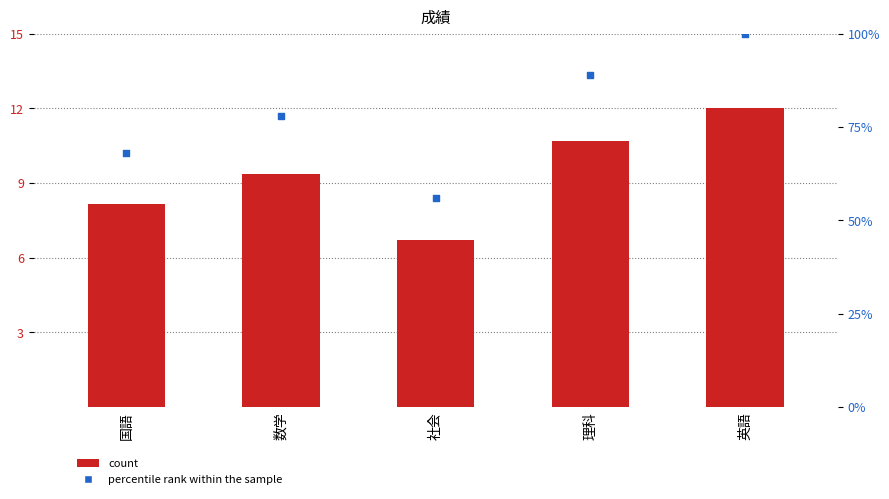

At which category is the sum across all series the highest?

英語